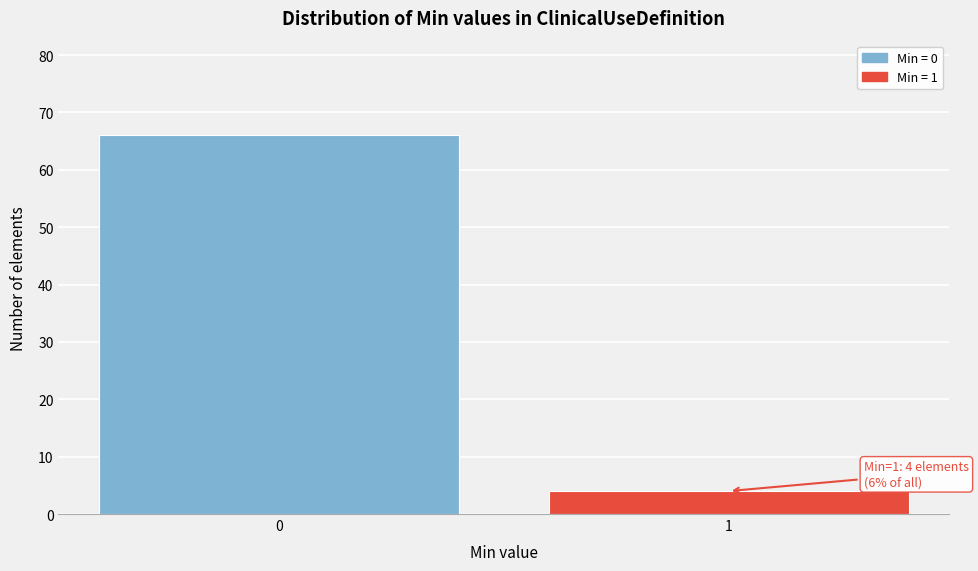

Reading left to right, extract all data points from this chart.

66	4